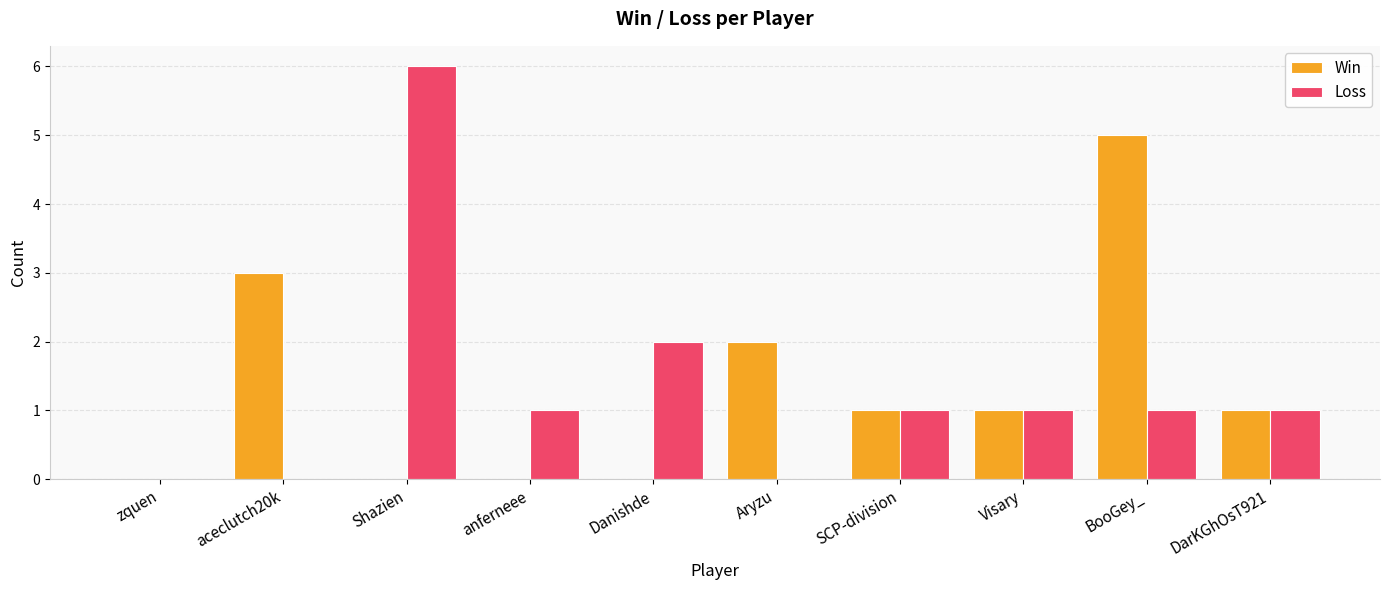

Is the value of Win at Danishde greater than the value of Loss at Shazien?

No